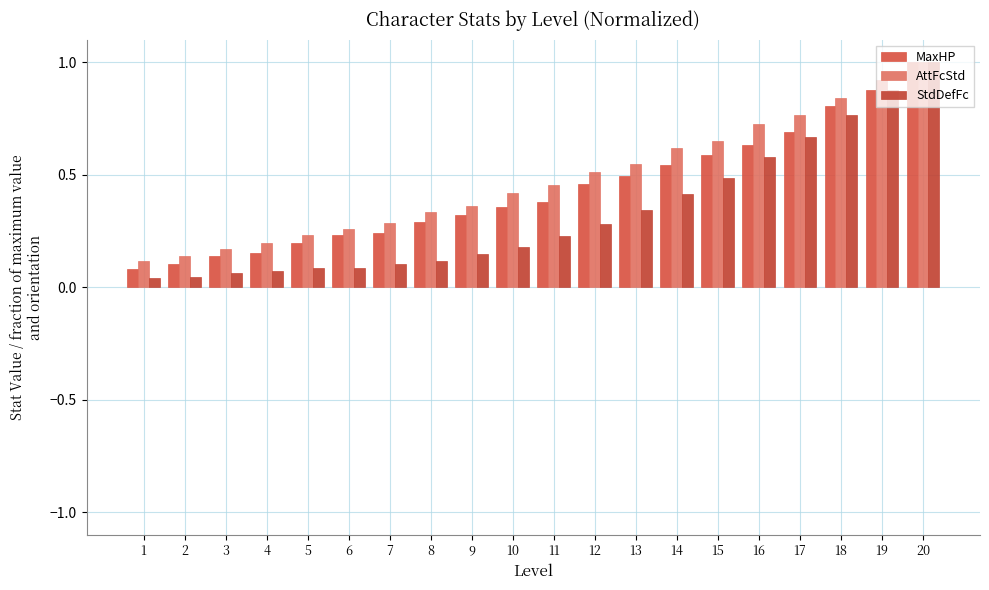

What is the sum of all AttFcStd values?

9.5